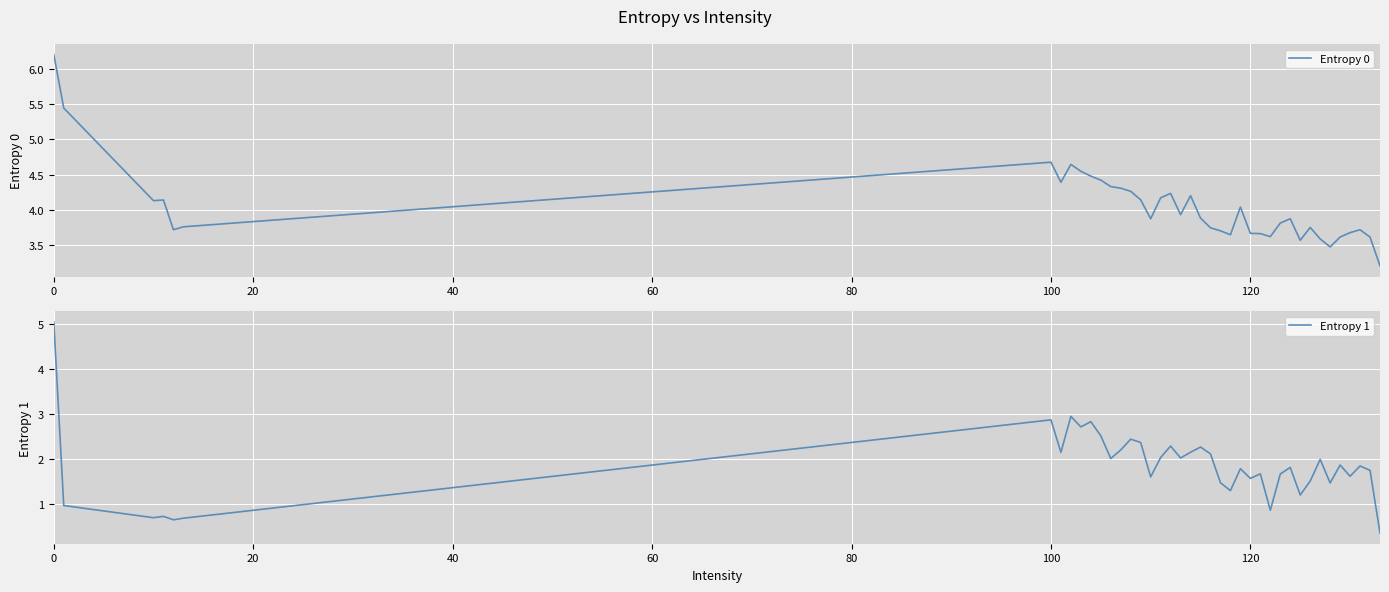

What is the difference between the second highest and second lowest values in the Entropy 0 series?

2.0